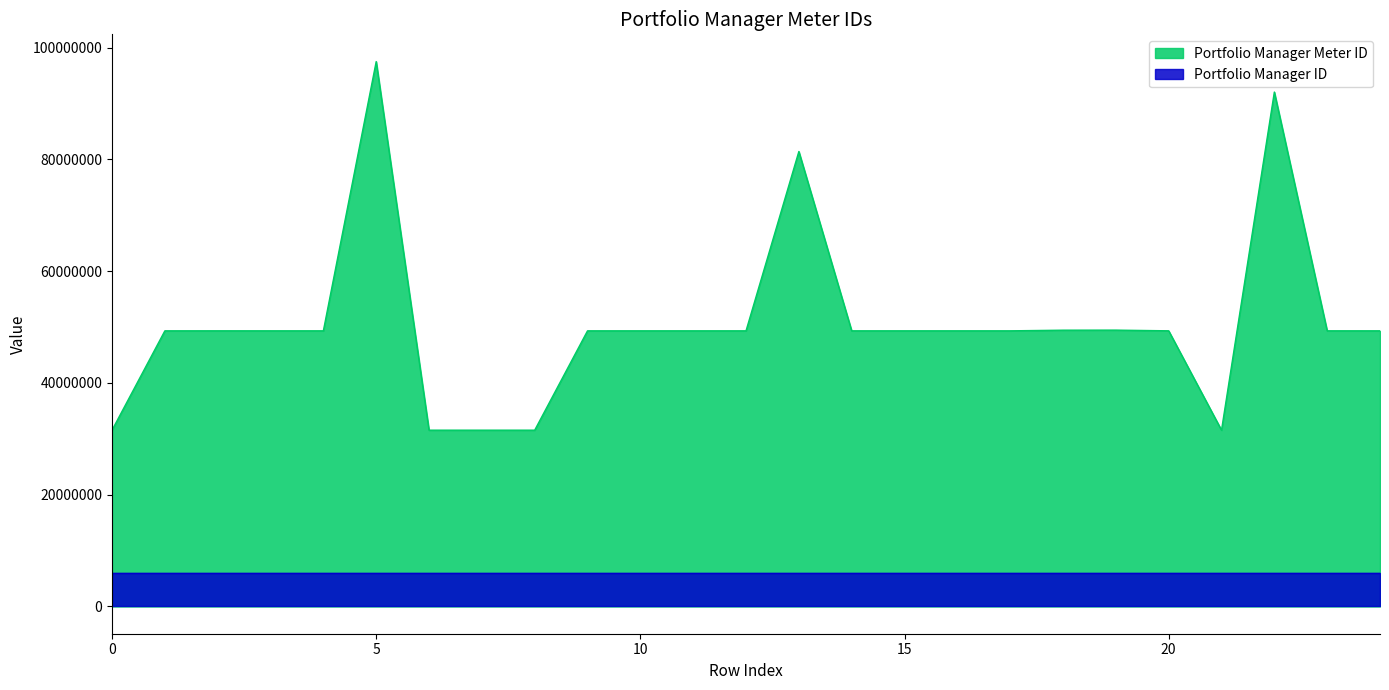

Where is the data nearest to the value 64525797?

19